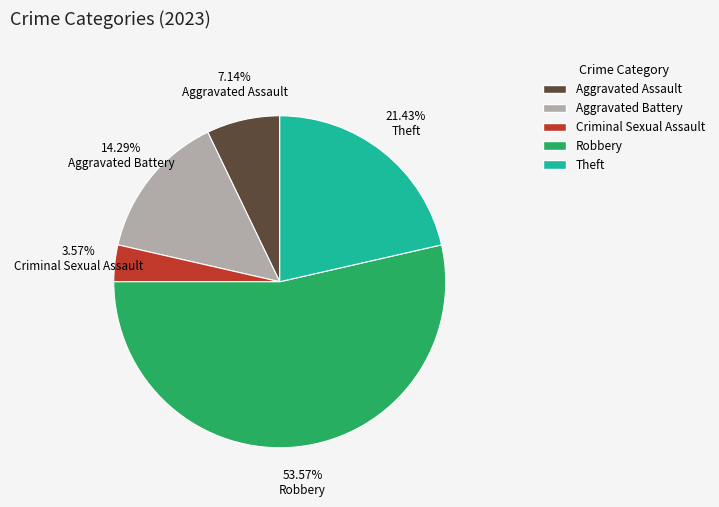

To the nearest percent, what portion does Robbery represent?

54%